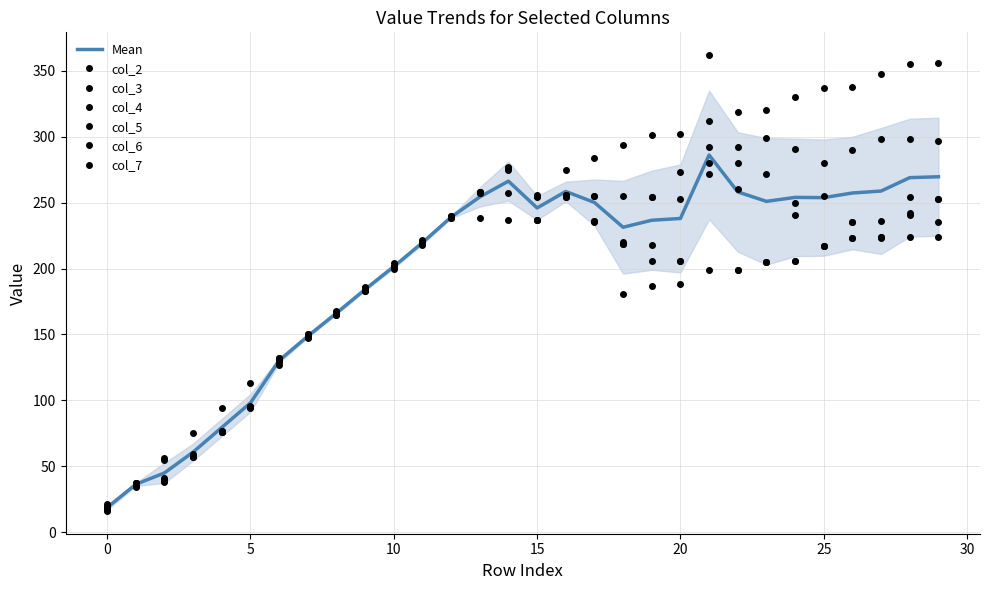

How many times do col_5 and col_3 cross each other?

4